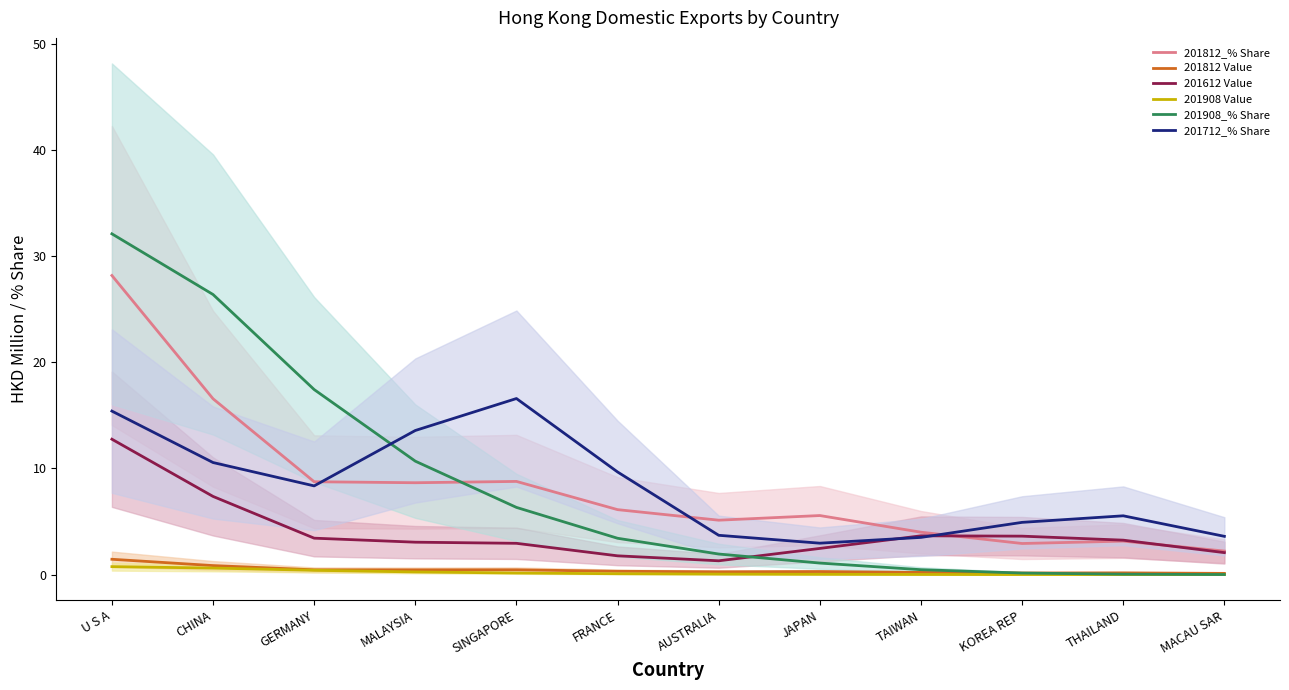

At which label does 201612 Value reach its minimum?

AUSTRALIA